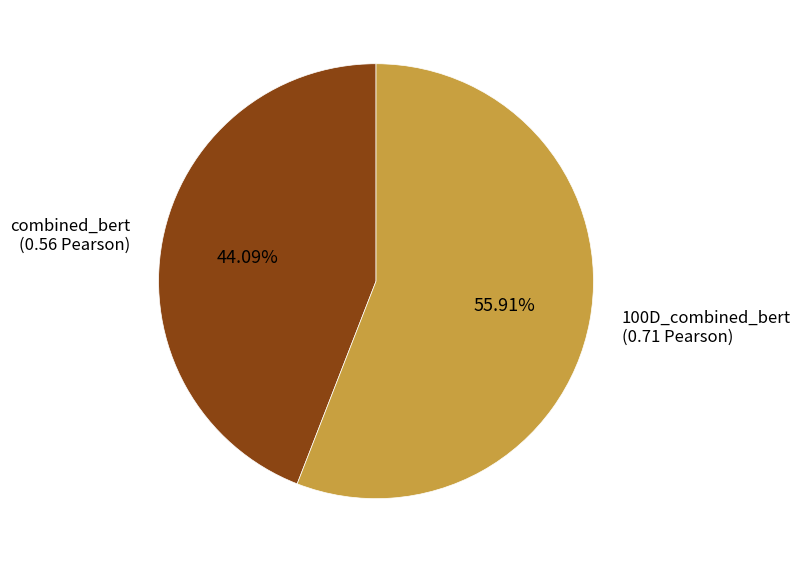

Is there any slice that represents more than half of the pie?

Yes